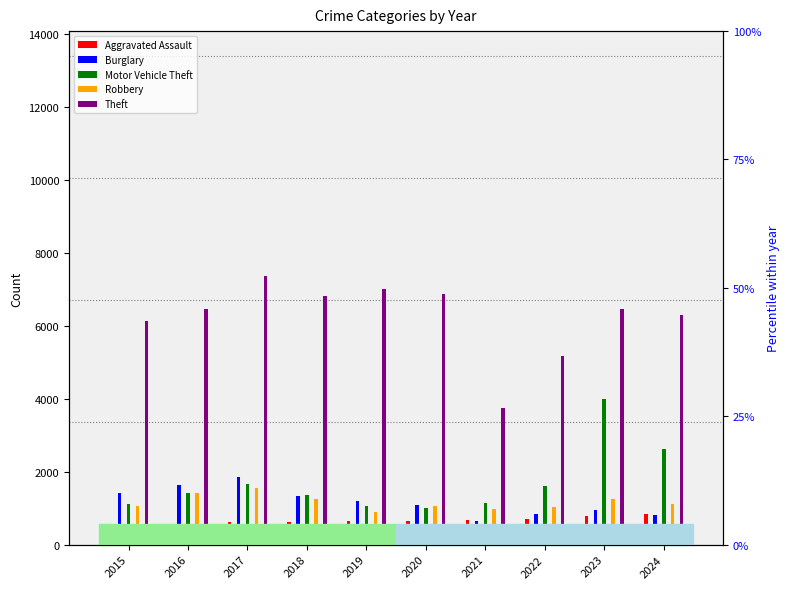

How many data points in Burglary are above 1195?

4